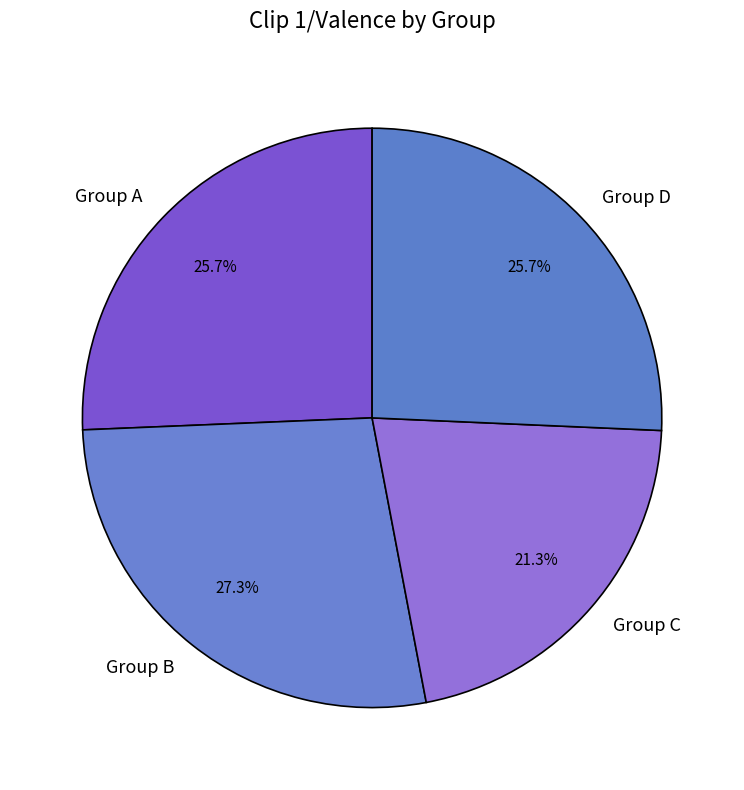

True or false: Group C accounts for 32% of the total.

False